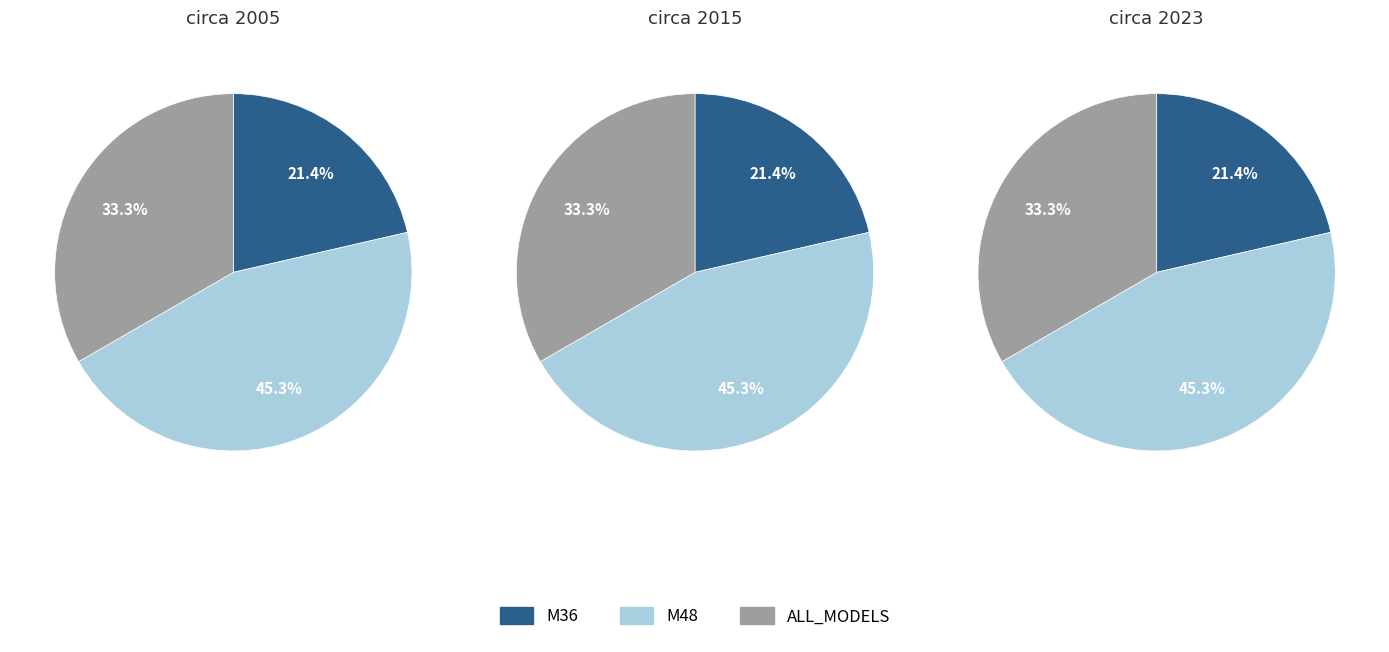

The M48 slice represents 45% of the pie. True or false?

True